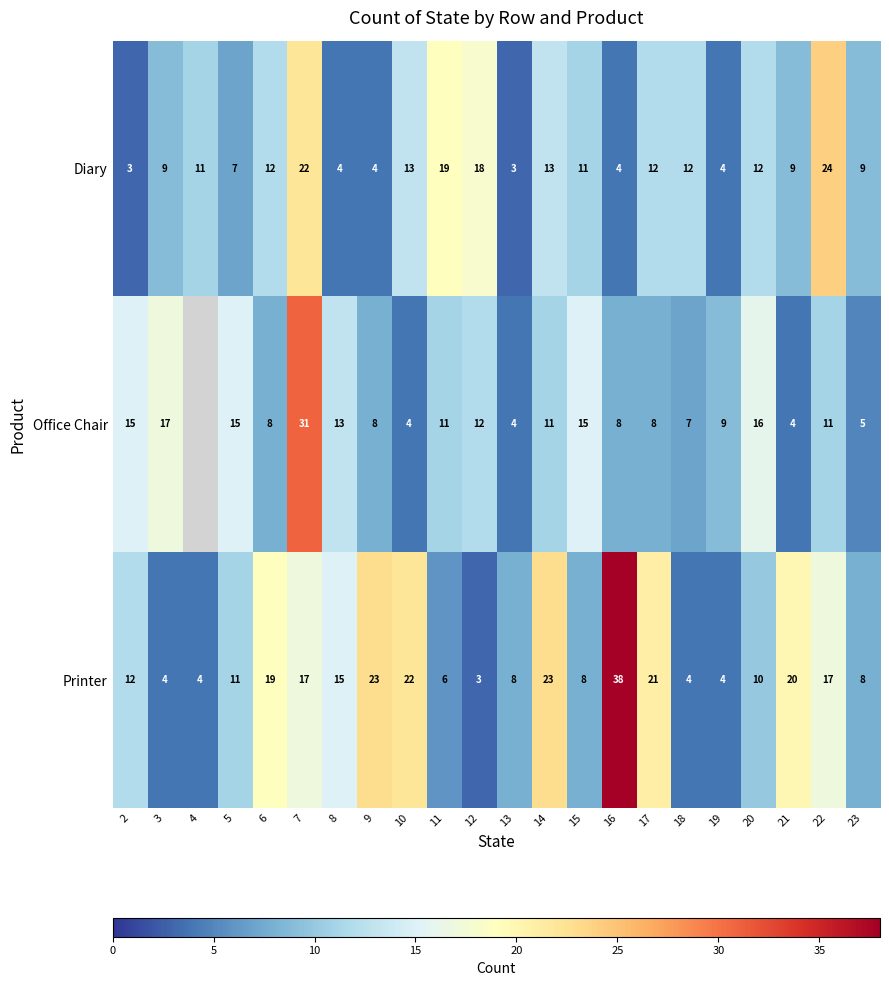

What is the difference between the Printer values at 11 and 17?

15